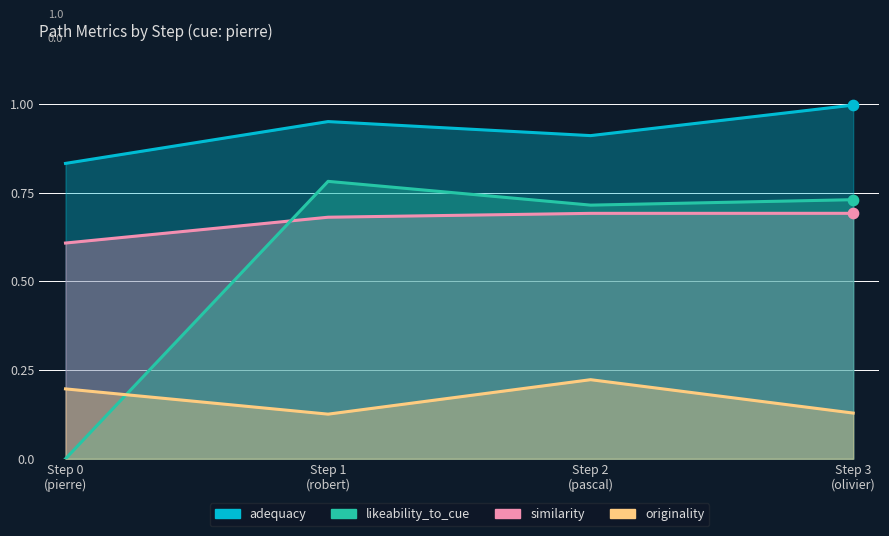

Which series contains the highest Y value?

adequacy